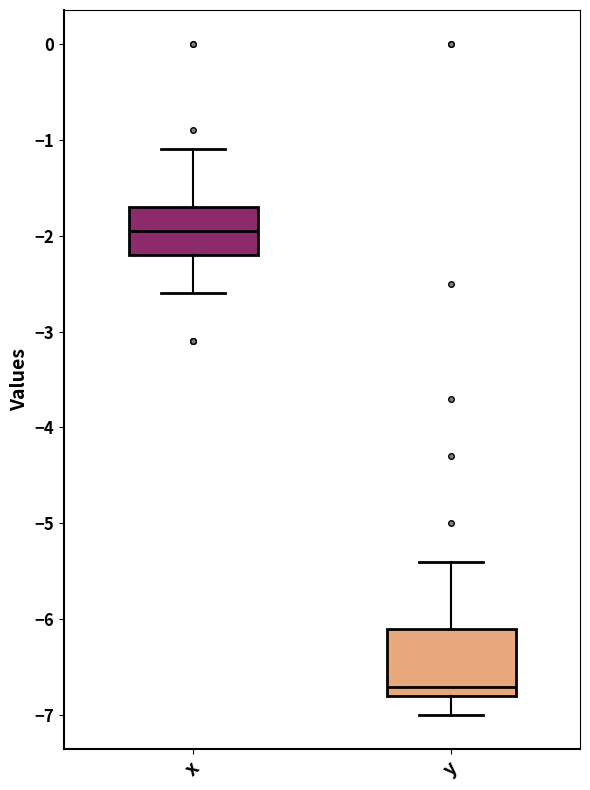

Reading left to right, read every box against the y-axis: the position of its median line, the range the box covers, and the ends of its whiskers. The values are not printed on the chart, so give them approximately, as read against the axis.

x: median -1.9, box -2.2 to -1.7, whiskers -2.6 to -1.1
y: median -6.7, box -6.8 to -6.1, whiskers -7.0 to -5.4